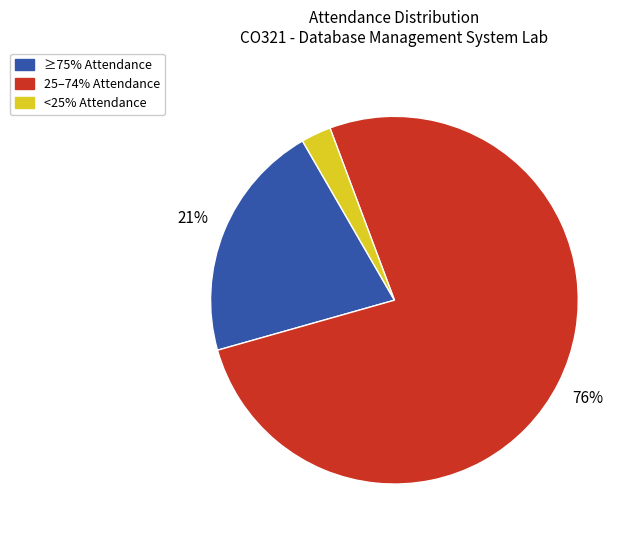

Which slice is the smallest?

<25% Attendance